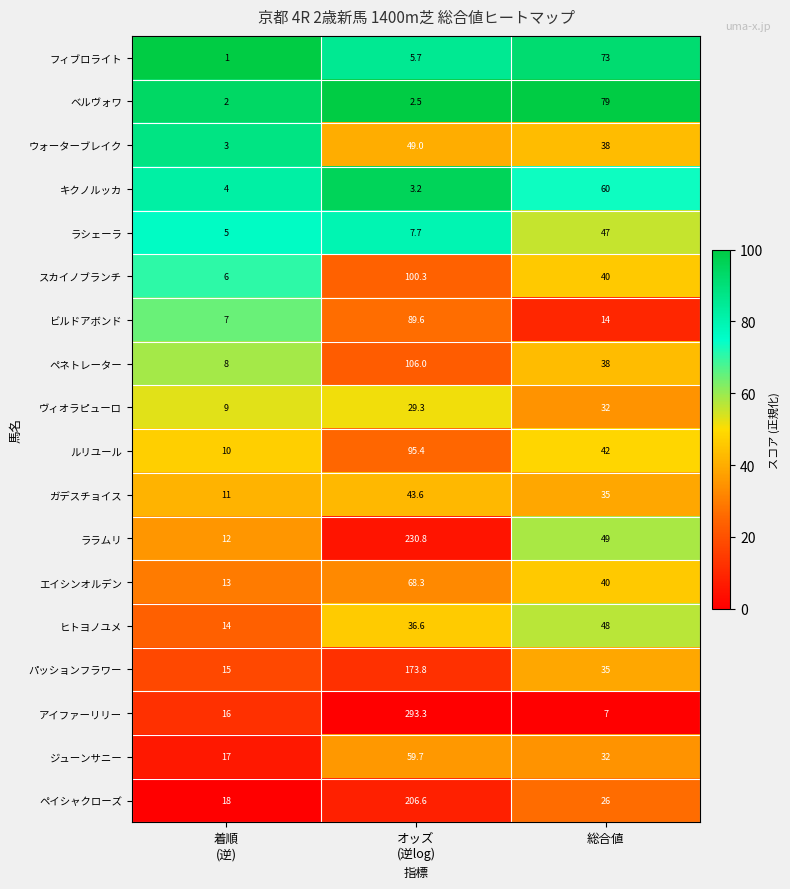

Which label corresponds to the smallest value in the chart?

着順
(逆)